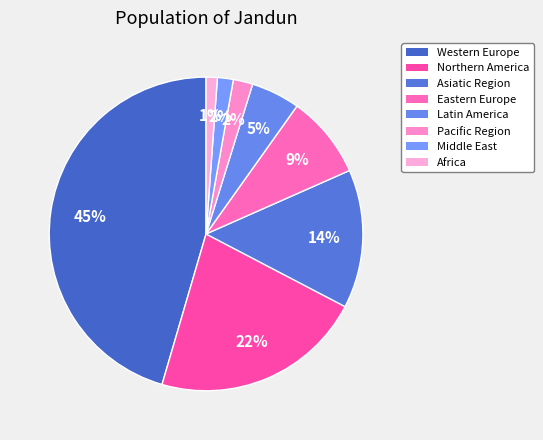

Between Latin America and Asiatic Region, which is larger?

Asiatic Region